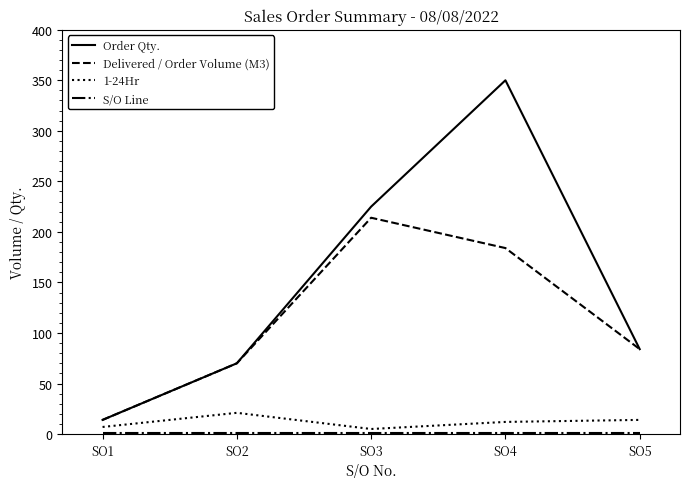

What is the average value of the 1-24Hr series?

12